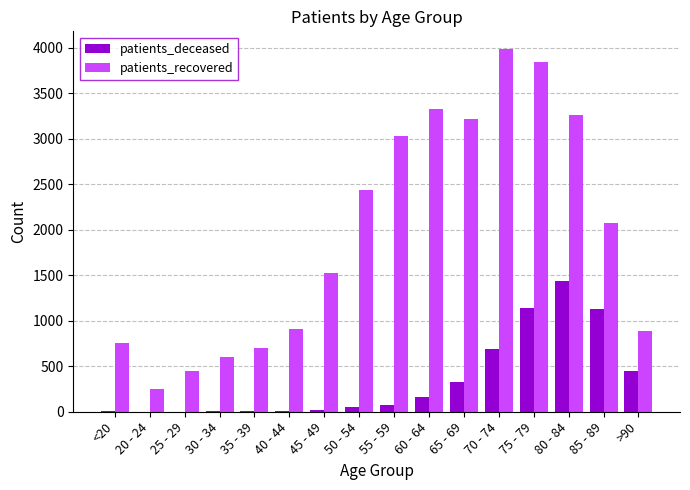

Between 45 - 49 and 85 - 89, which series saw the biggest shift?

patients_deceased